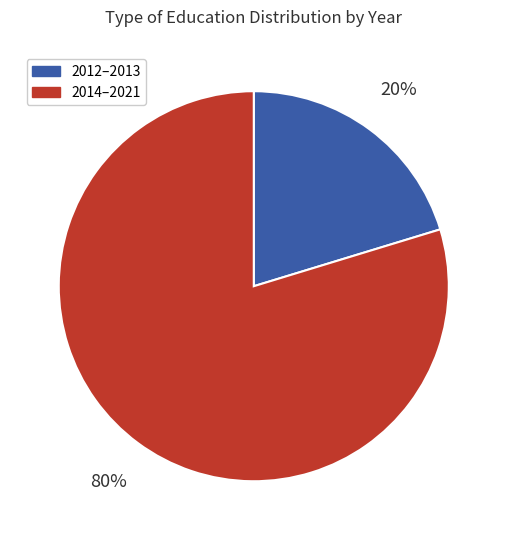

Is there a majority slice in this chart?

Yes